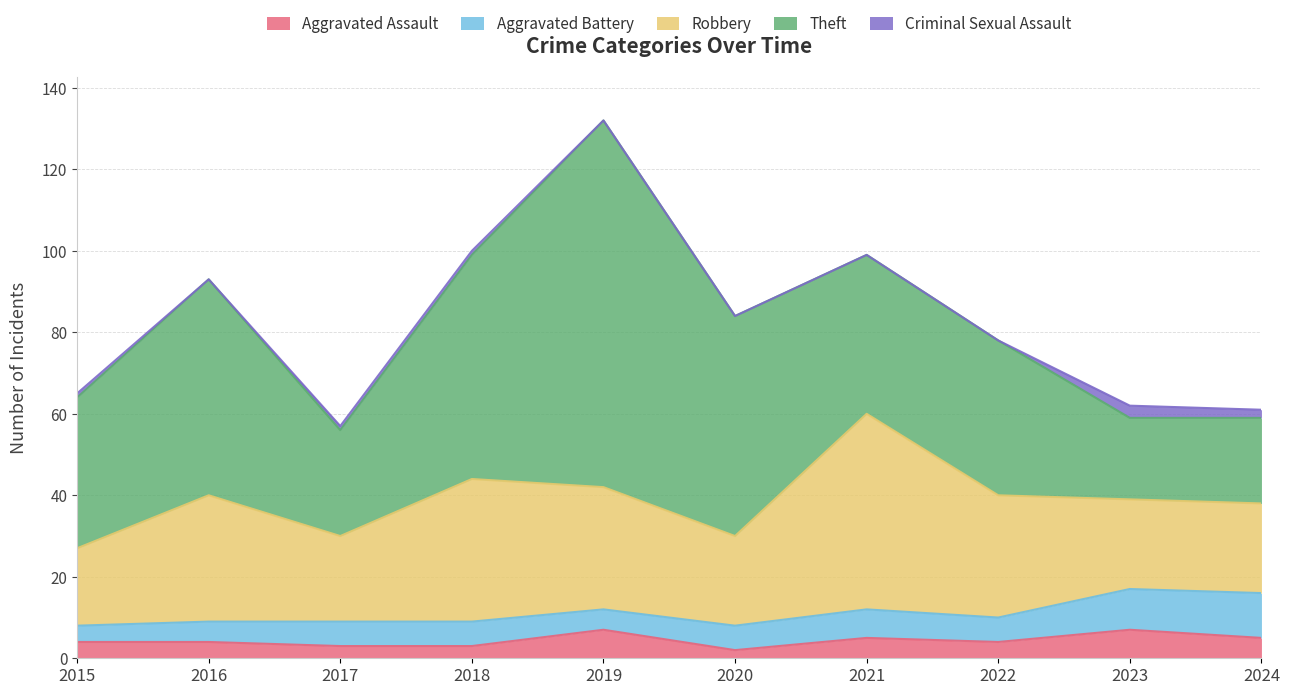

Does the chart have visible grid lines?

Yes